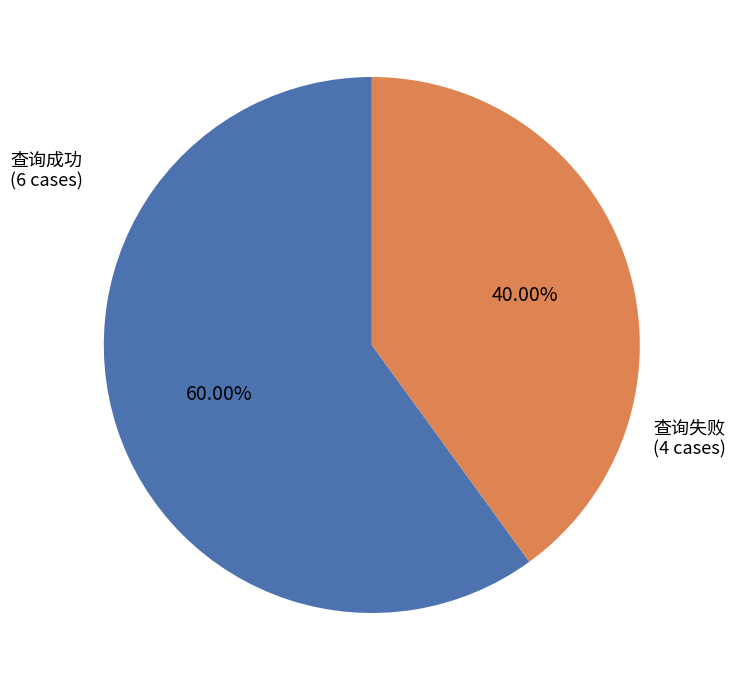

Does any single category account for the majority?

Yes